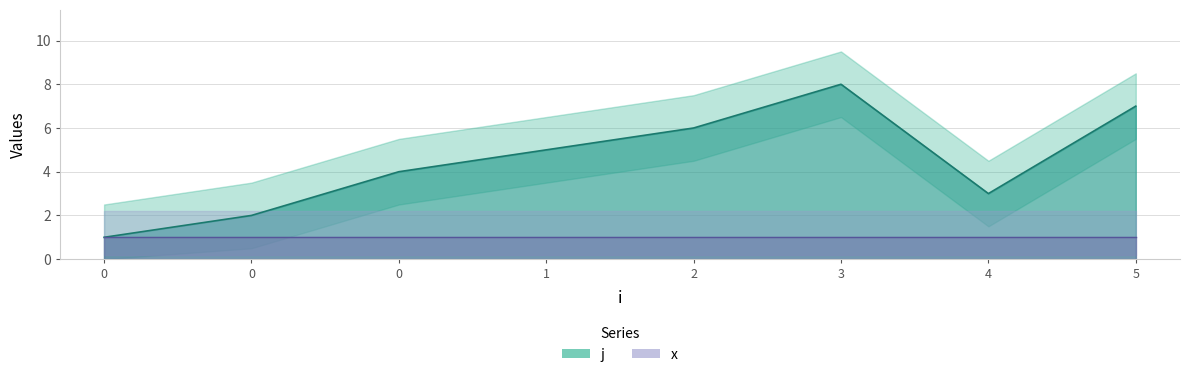

What is the difference between the maximum and minimum values?

7